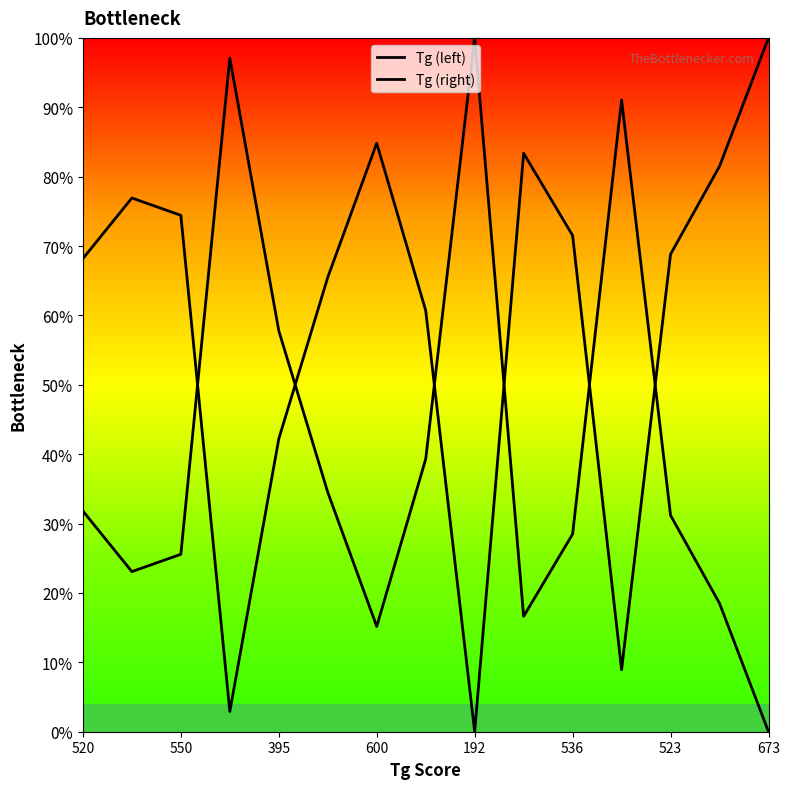

Which series has the largest total across all categories?

Tg (right)